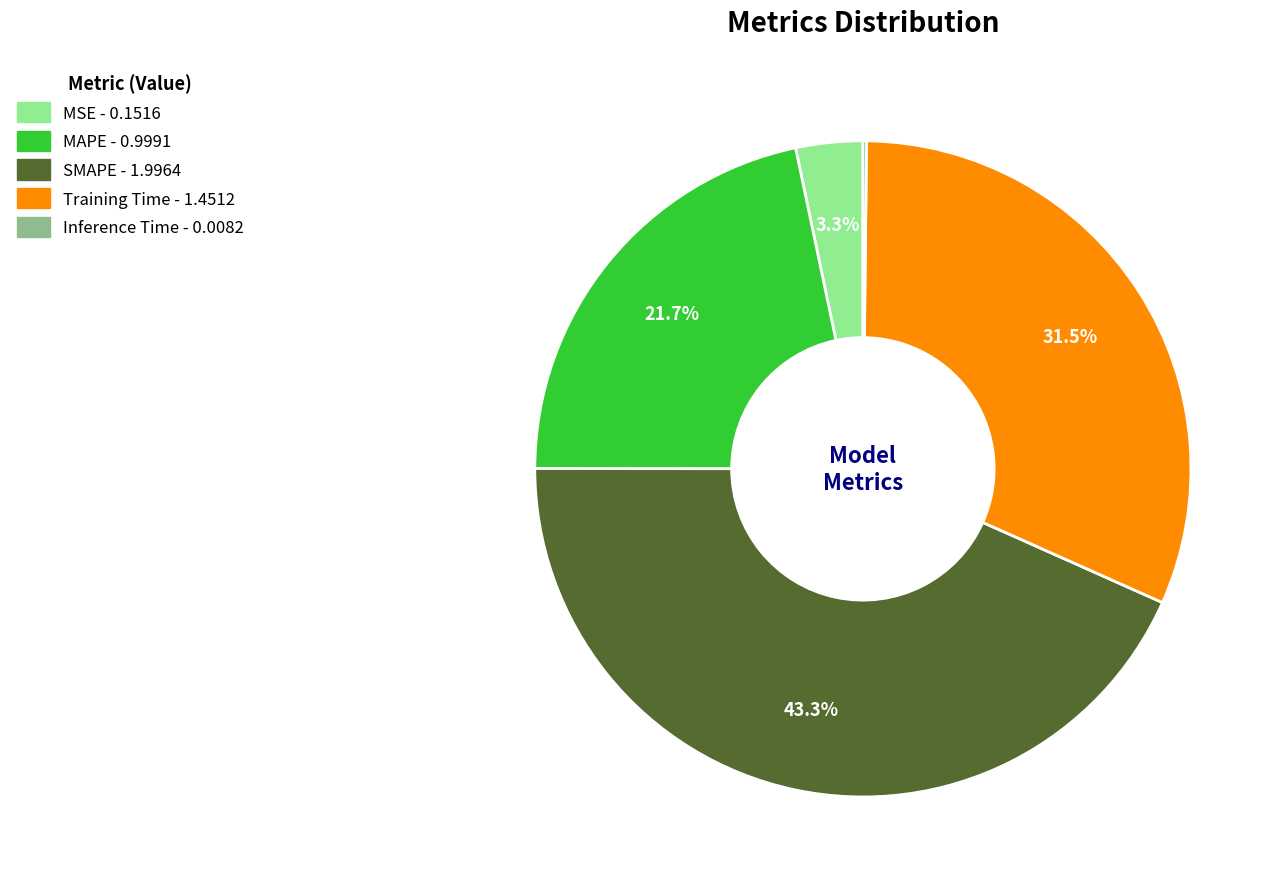

Between MSE and SMAPE, which is larger?

SMAPE